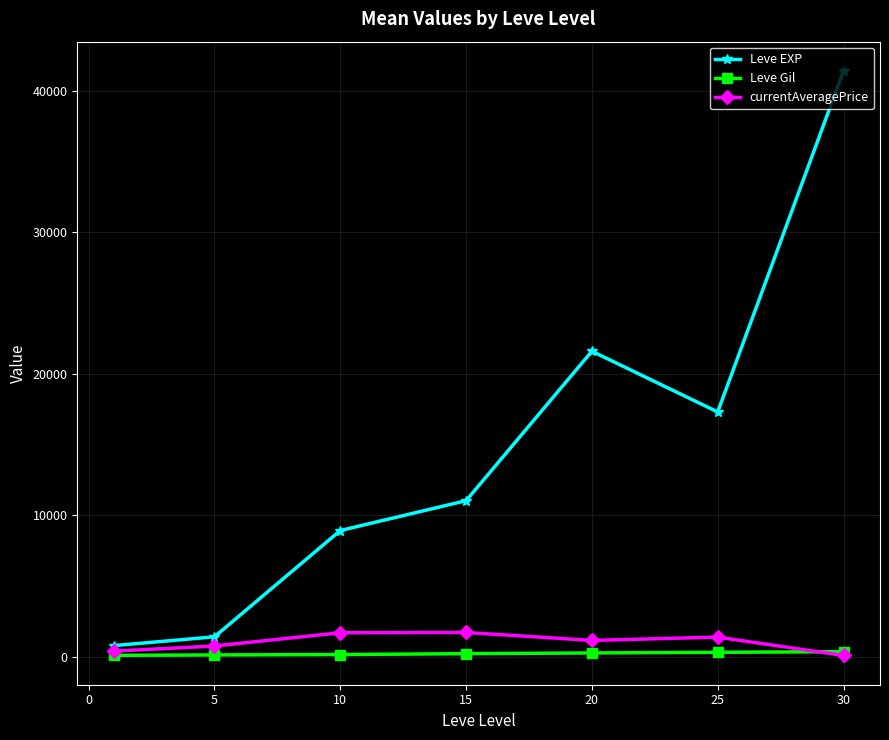

Which series has the largest total across all categories?

Leve EXP